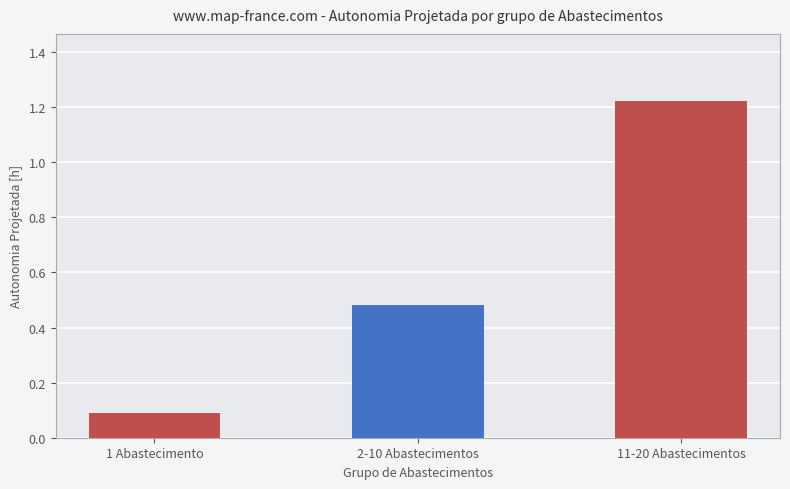

Which category has the lowest value across all series?

1 Abastecimento